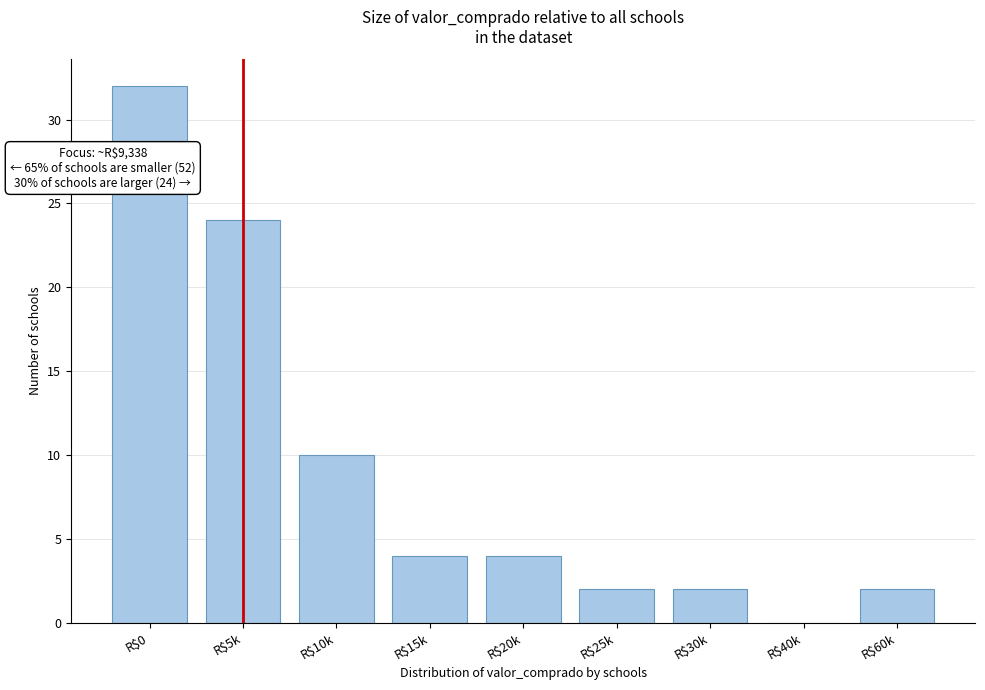

At which label is the value closest to 16?

R$10k